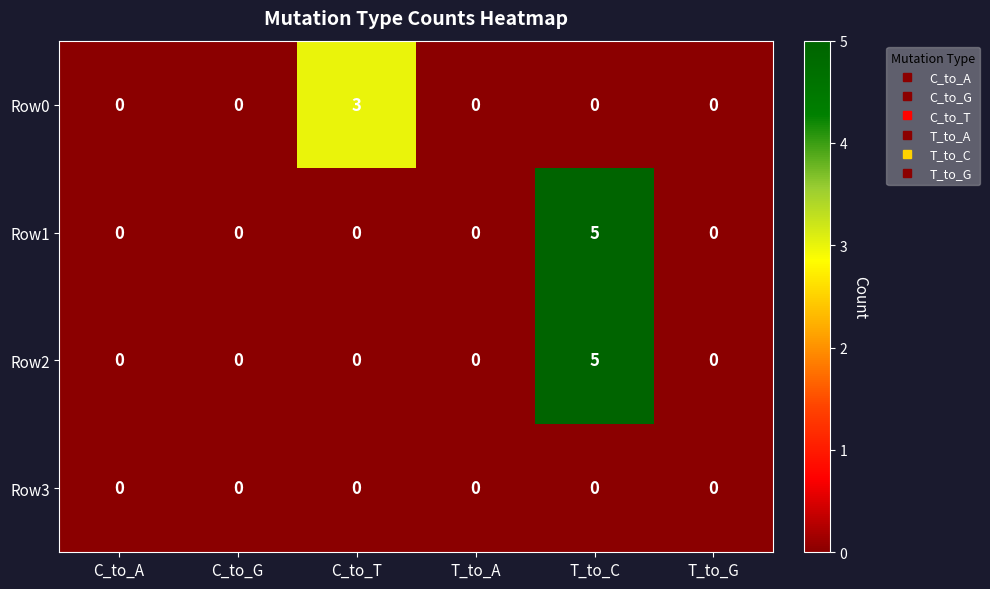

How many data points does each series have?

6